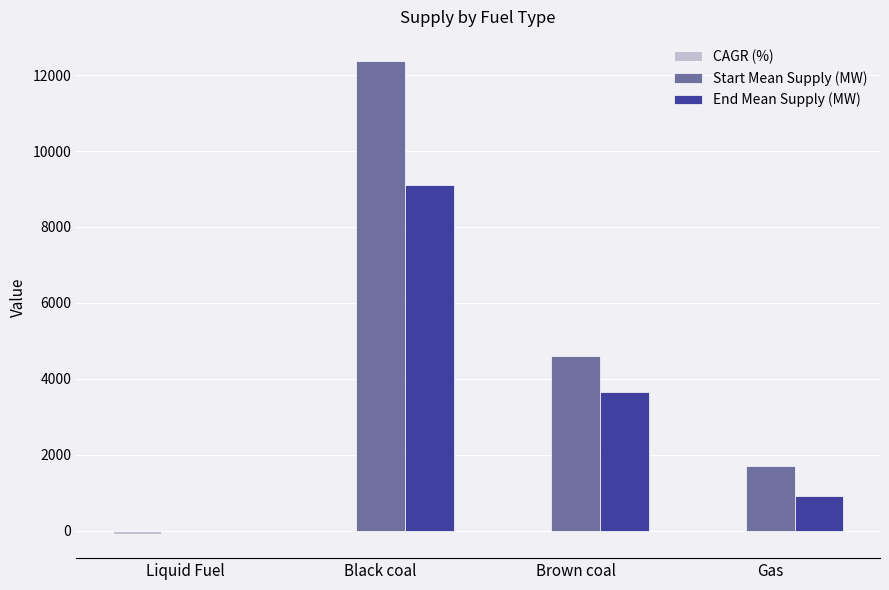

Which series has the largest range (max minus min)?

Start Mean Supply (MW)